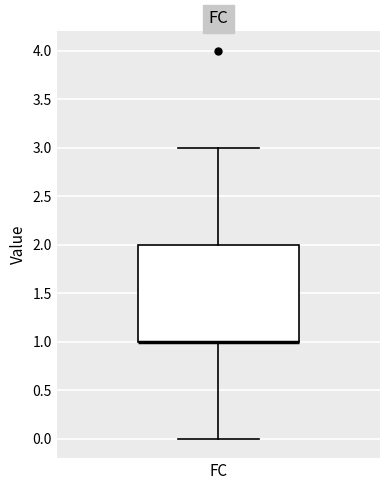

Where is the lower edge of the box for FC on the y-axis? The values are not printed on the chart, so give them approximately, as read against the axis.

1